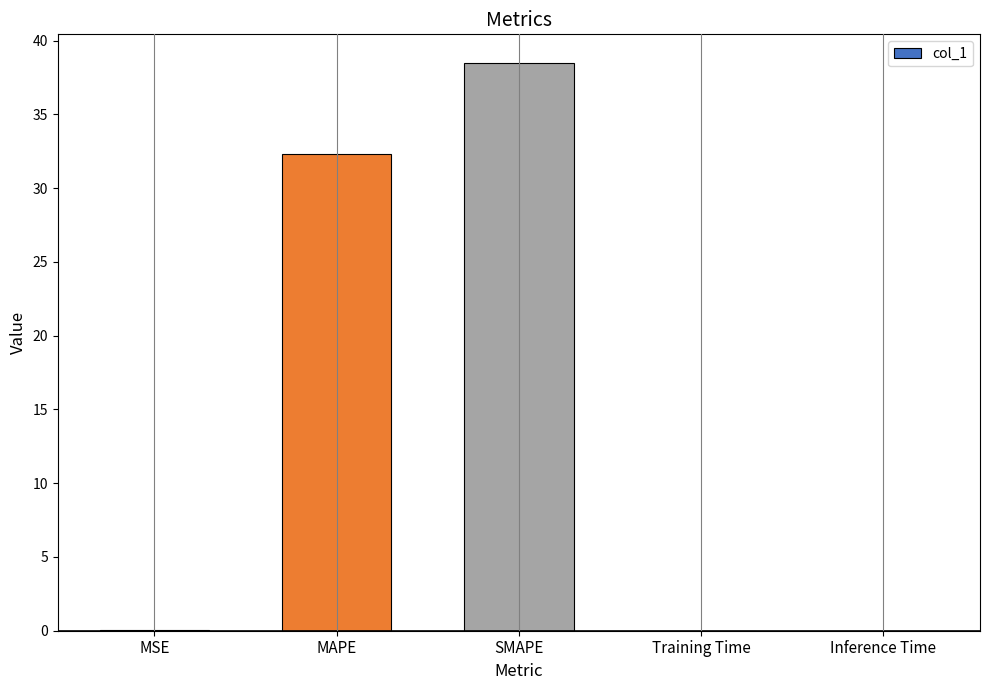

What is the average value?

14.2